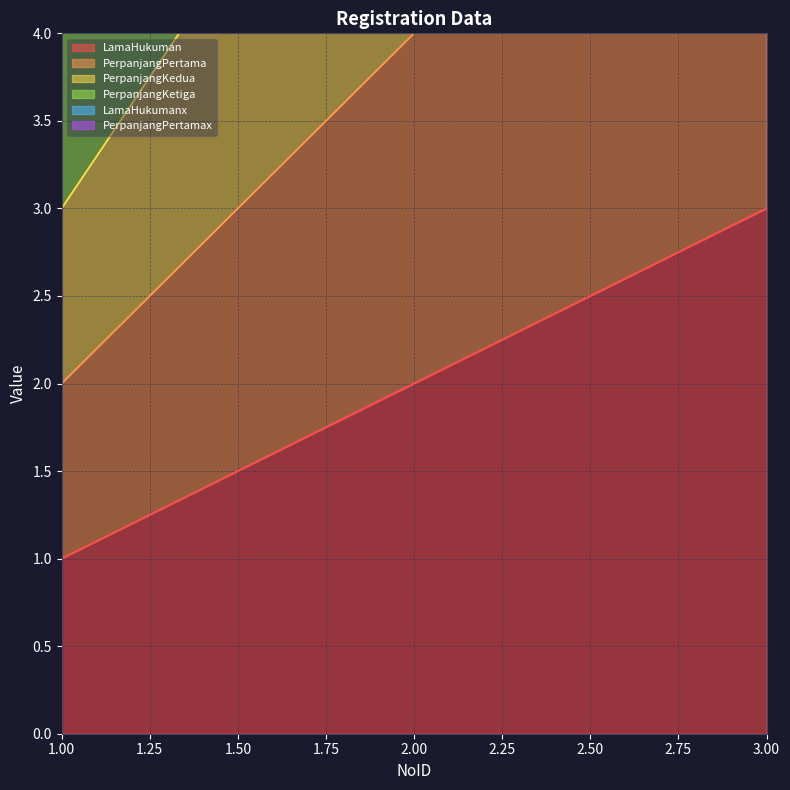

What is the maximum value shown in the chart?

18